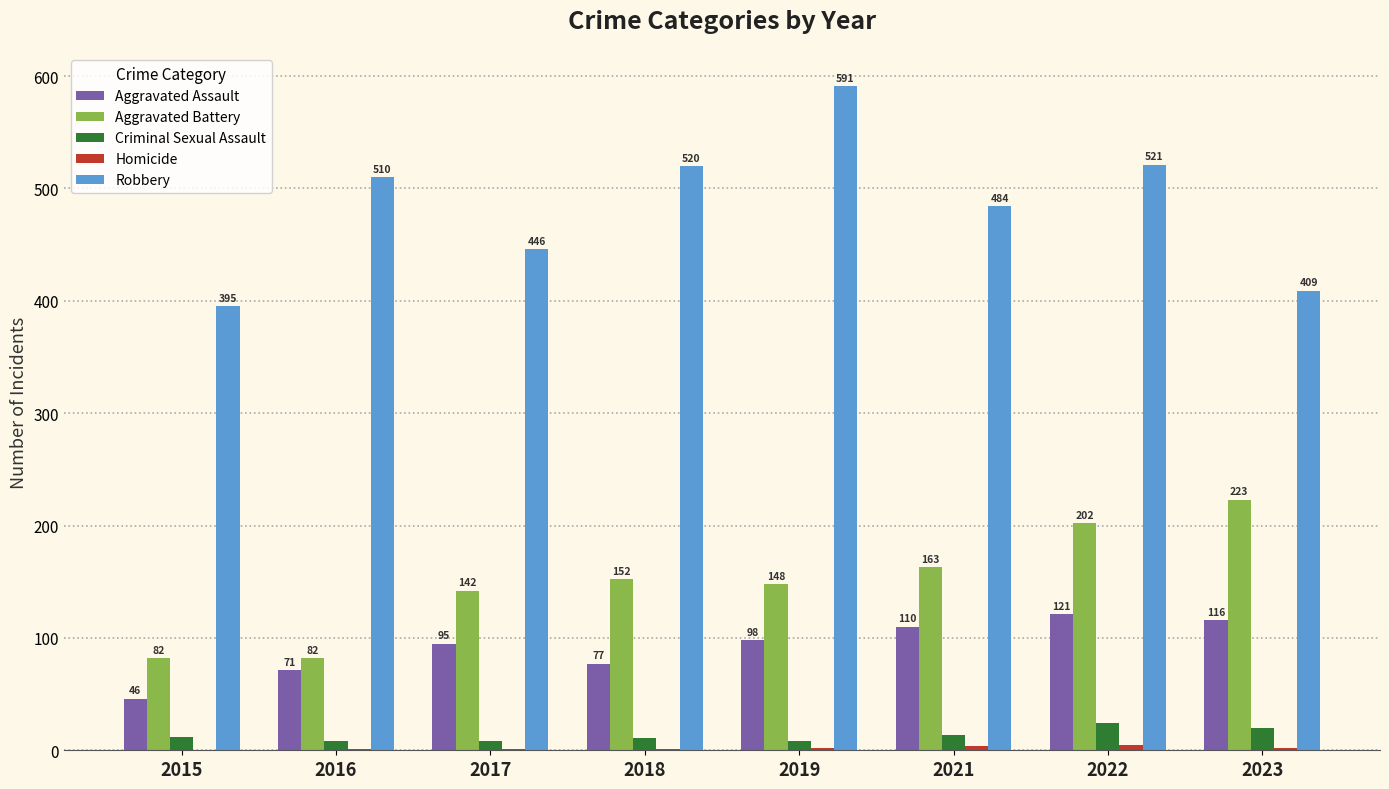

At which category is the sum across all series the highest?

2022